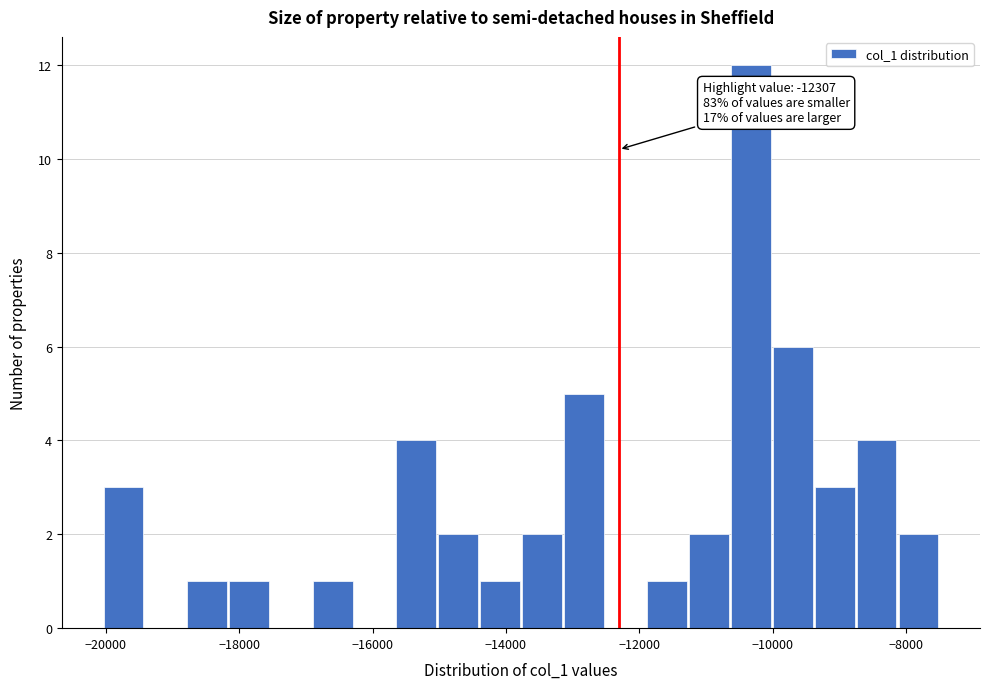

Around what value on the x-axis is the tallest bar? Give the approximate position of its centre, as read against the axis.

-10400